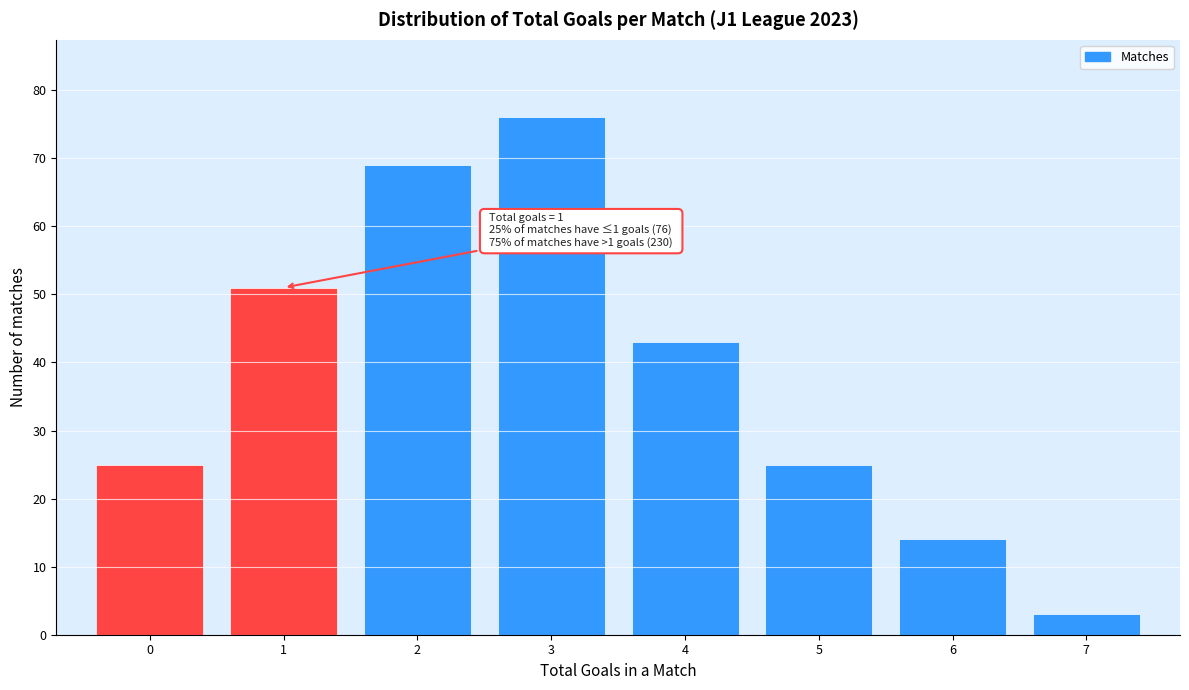

Reading left to right, what are all the values shown in this chart?

0=25	1=51	2=69	3=76	4=43	5=25	6=14	7=3